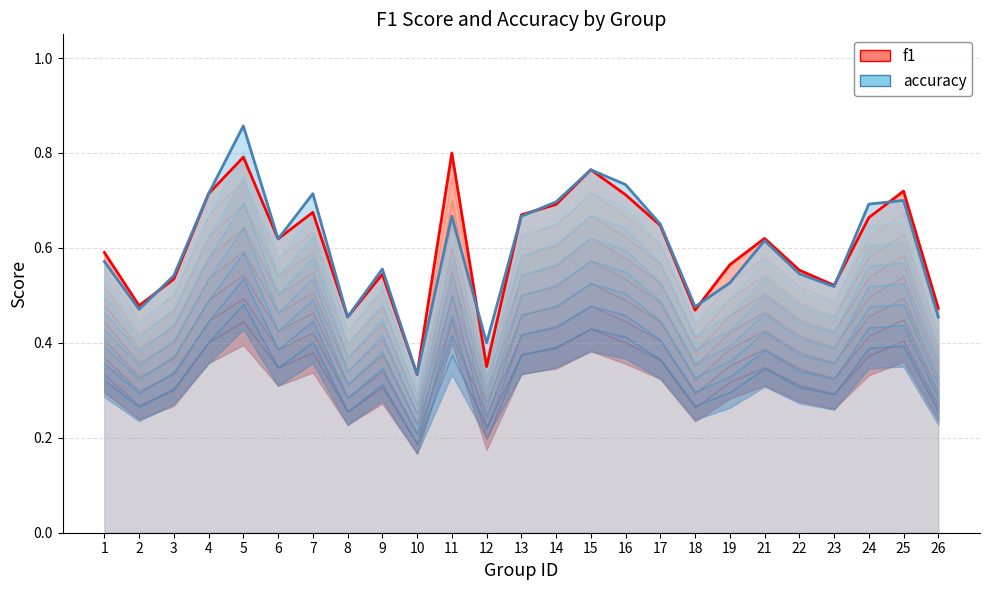

At which category does f1_line reach its first local valley?

2